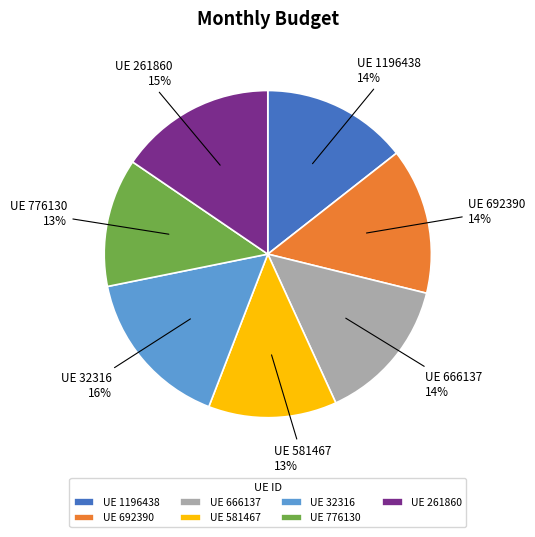

Does any single category account for the majority?

No